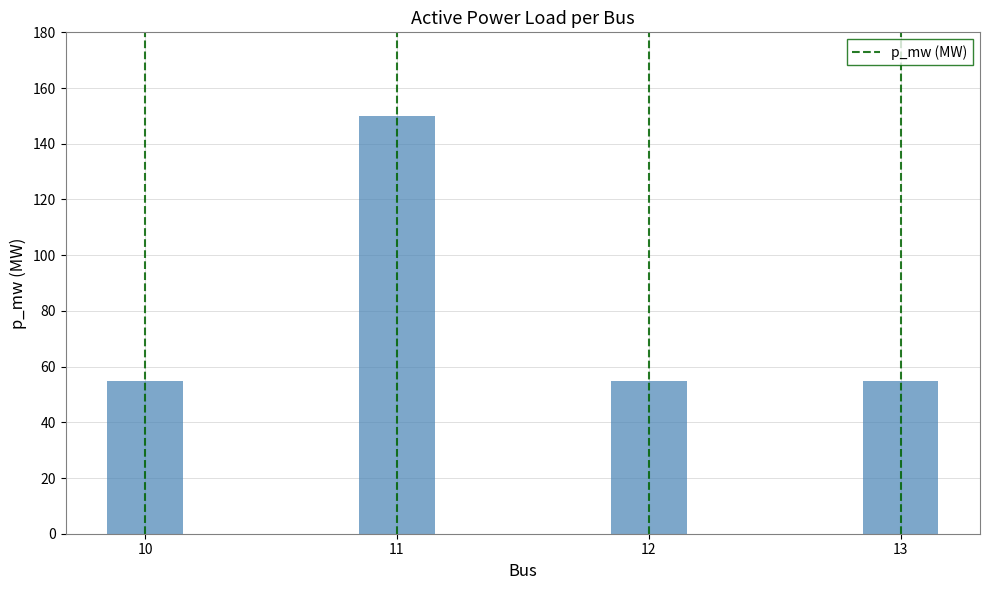

True or false: the data shows 30 at 10.

False